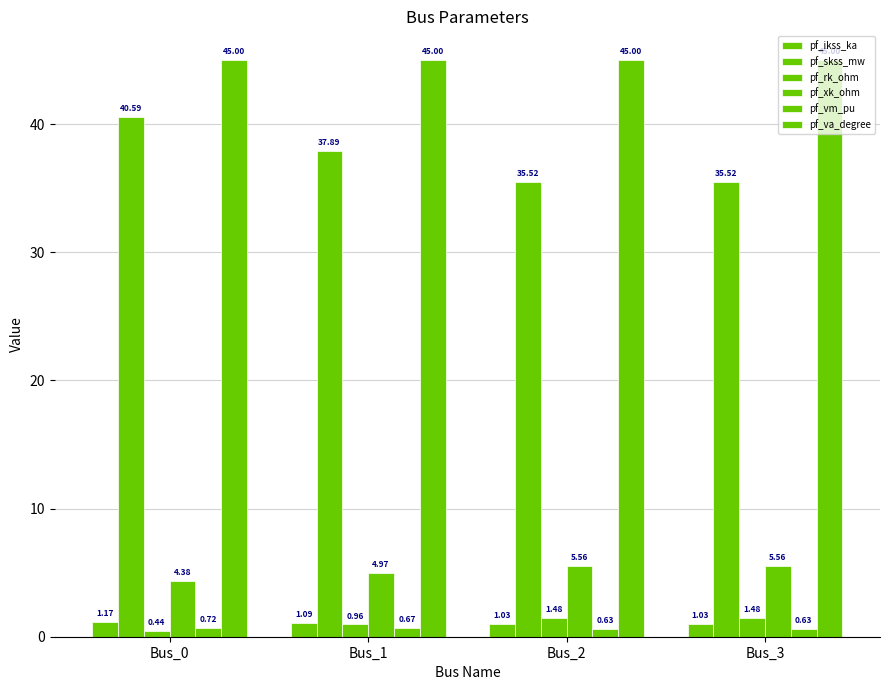

Between Bus_3 and Bus_0, which is larger?

Bus_0